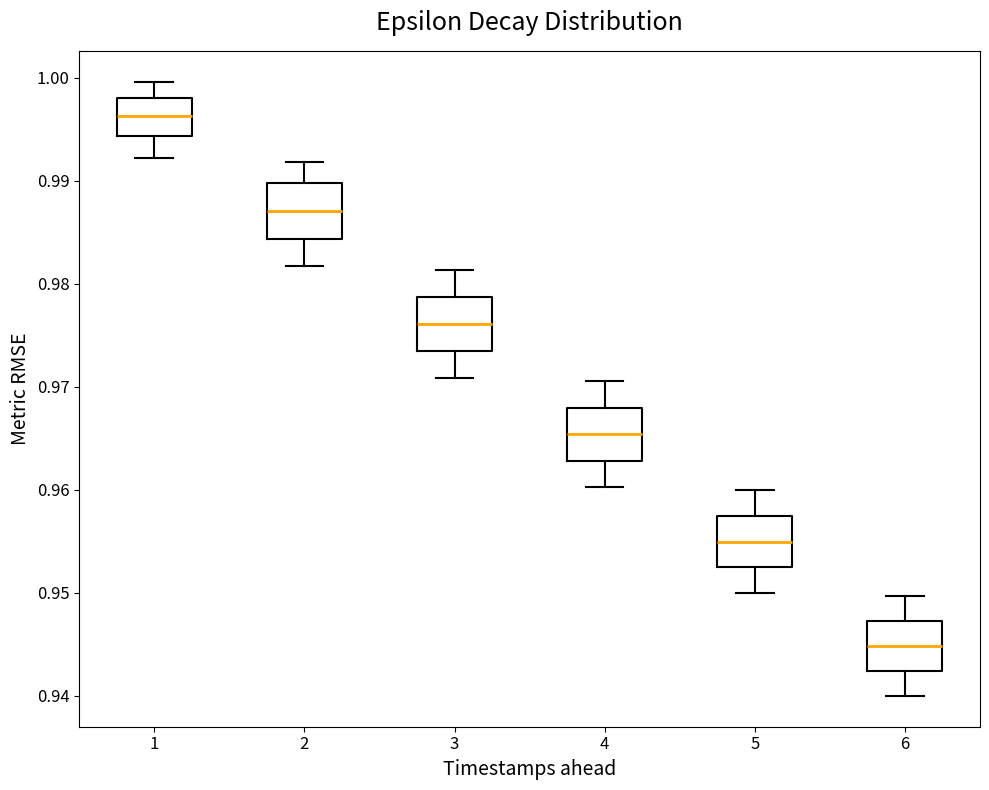

Which box has the lowest median line?

6